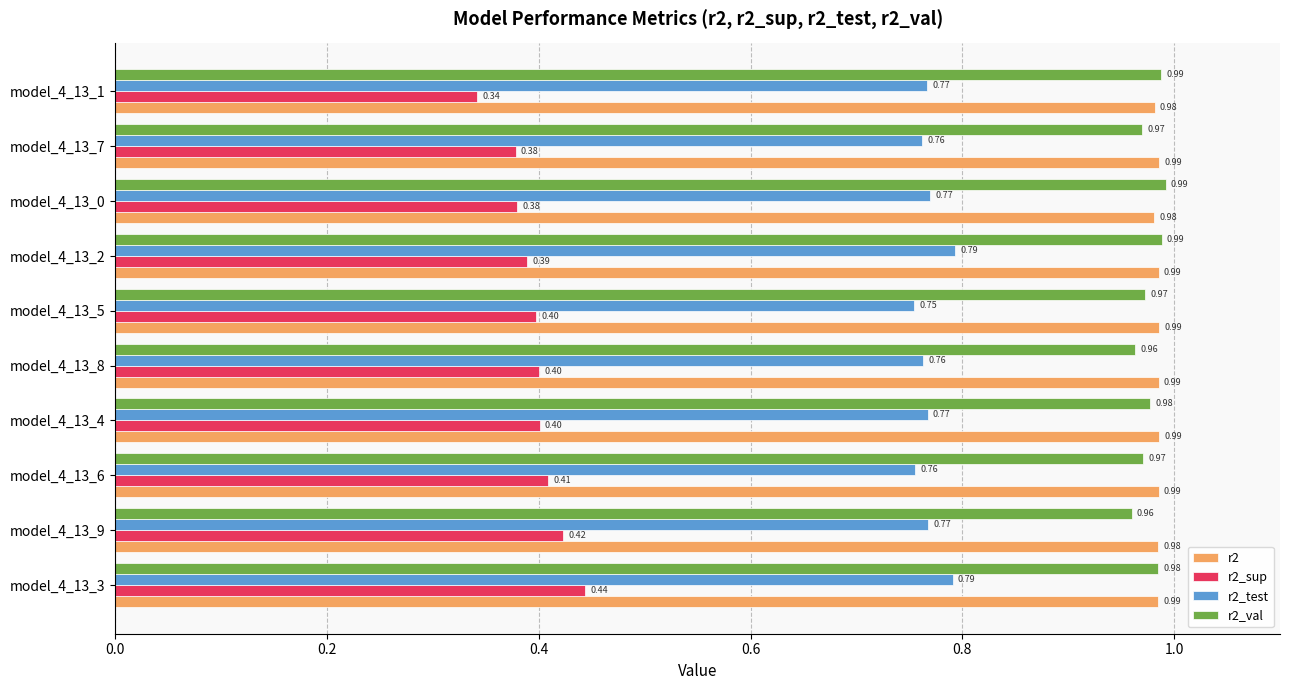

Rank the series at model_4_13_8 from lowest to highest value.

r2_sup, r2_test, r2_val, r2